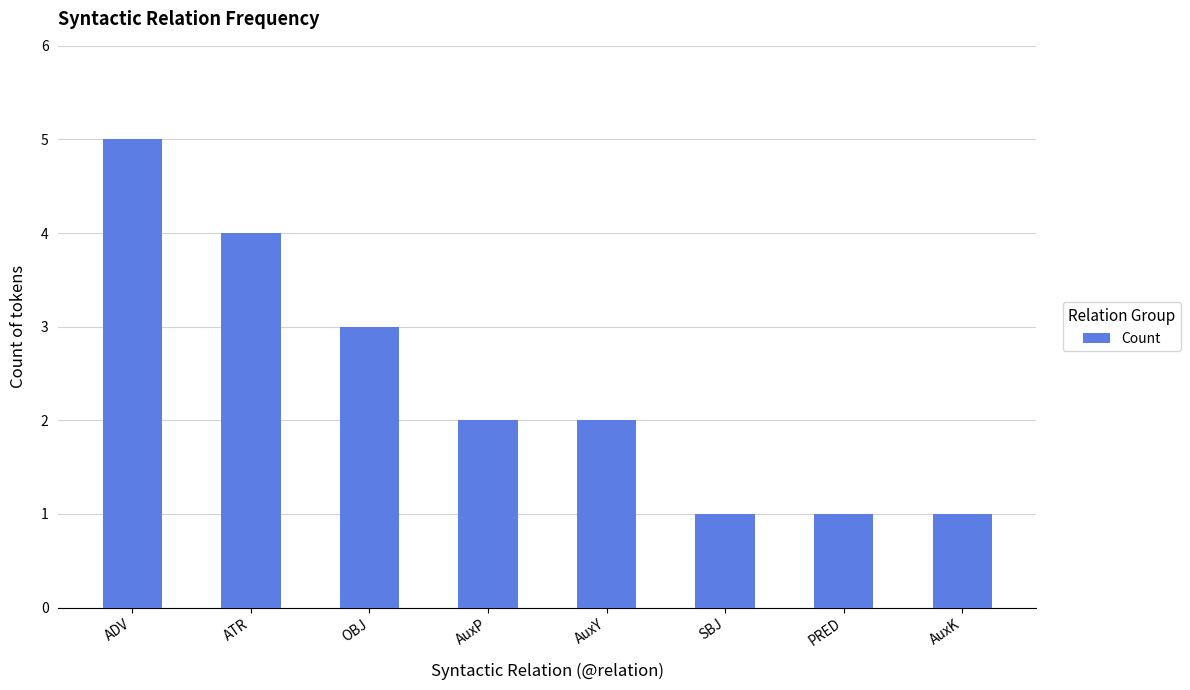

What is the label of the 2nd bar from the left?

ATR